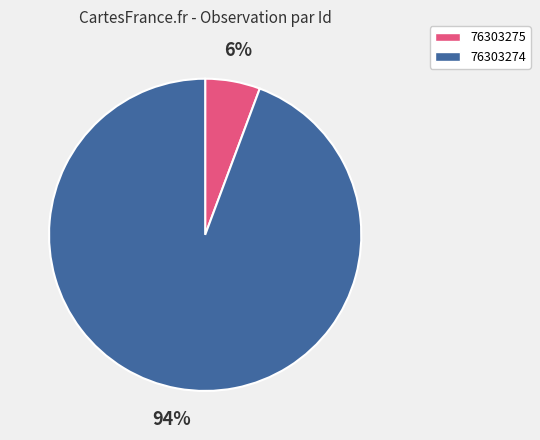

What percentage is the 76303275 slice, to the nearest percent?

6%